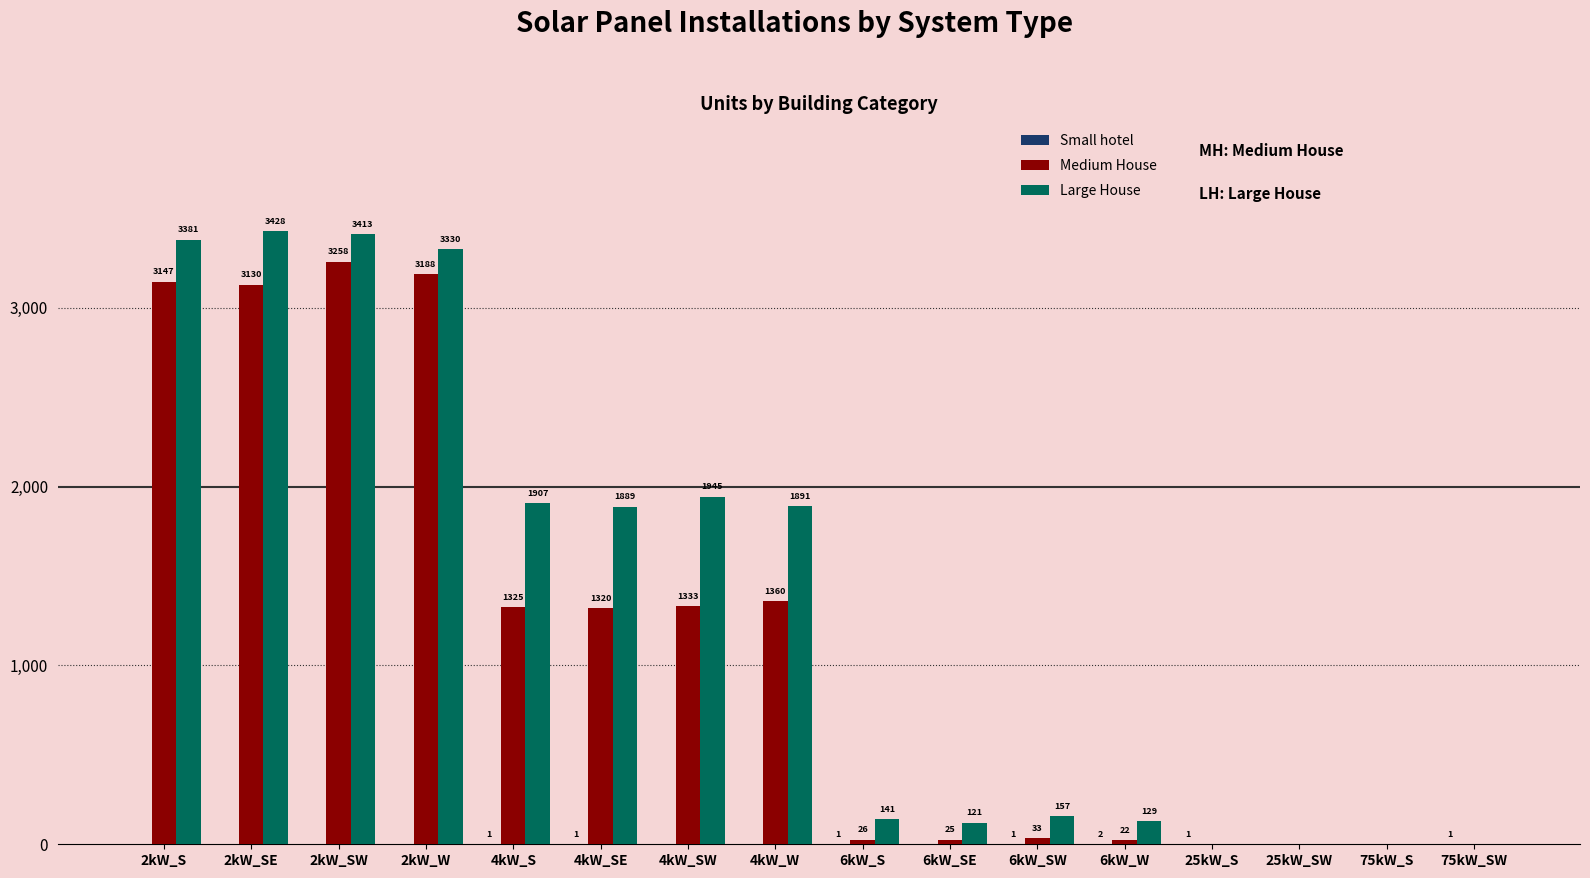

At which label does Large House reach its peak?

2kW_SE